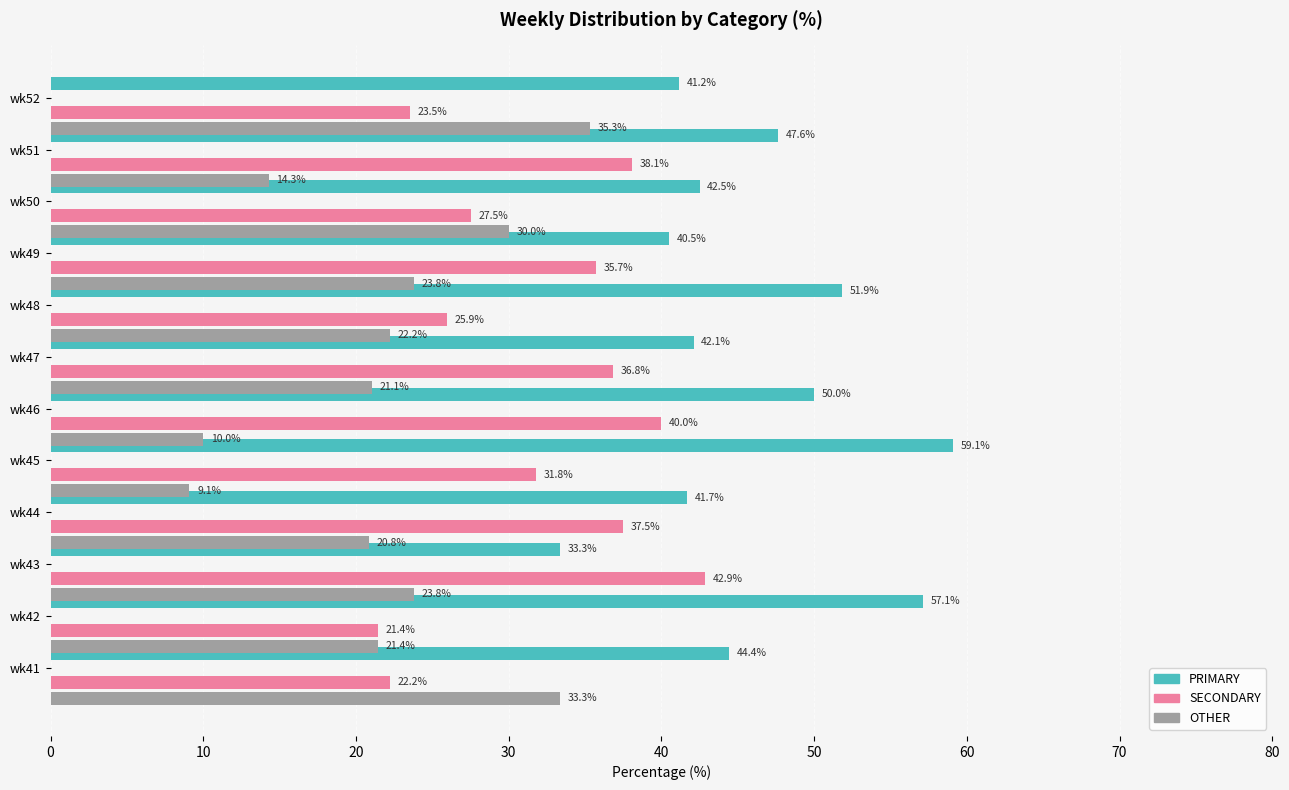

At how many categories does at least one series exceed 25?

12